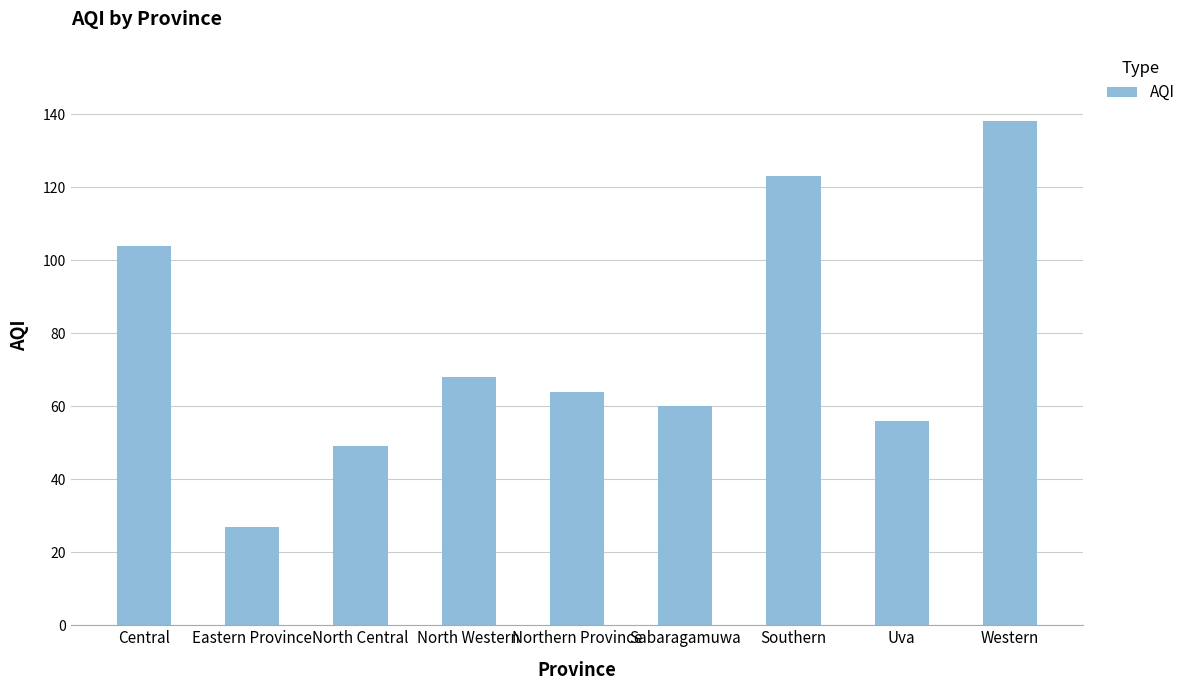

What is the value of the 3rd bar from the left?

49